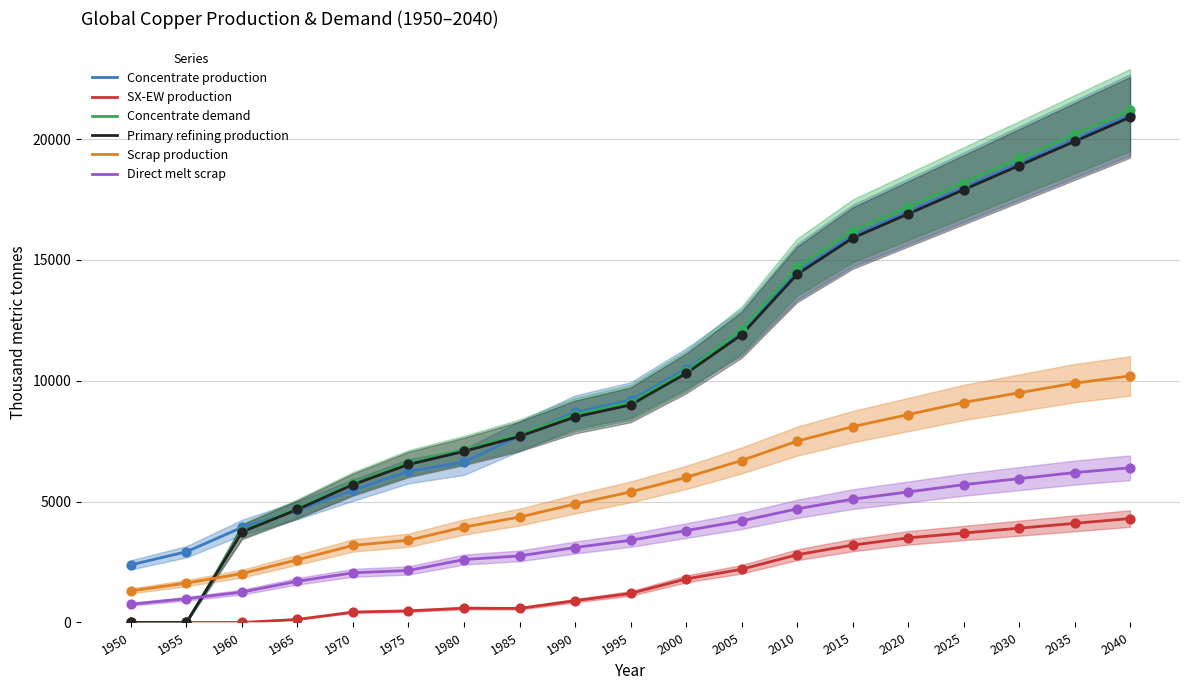

What are all the series names shown in the legend?

Concentrate production, SX-EW production, Concentrate demand, Primary refining production, Scrap production, Direct melt scrap